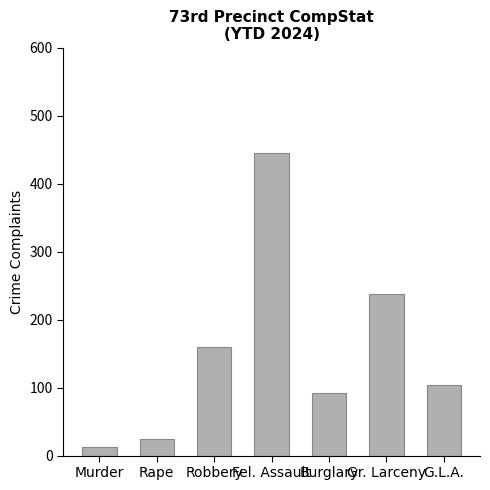

The value at G.L.A. is 104. True or false?

True